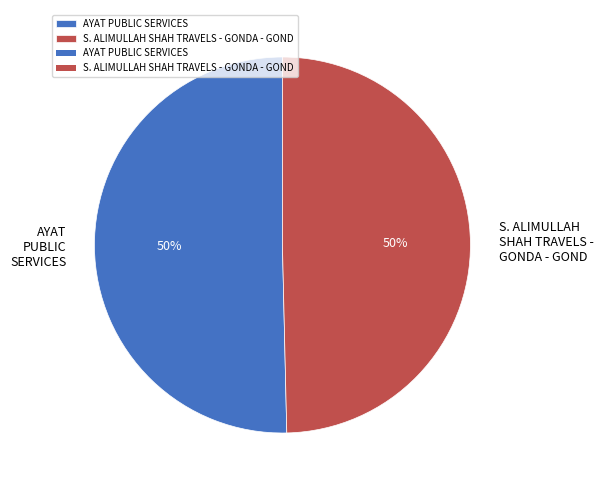

Approximately how many times larger is the value at AYAT PUBLIC SERVICES compared to S. ALIMULLAH SHAH TRAVELS - GONDA - GOND?

1.0